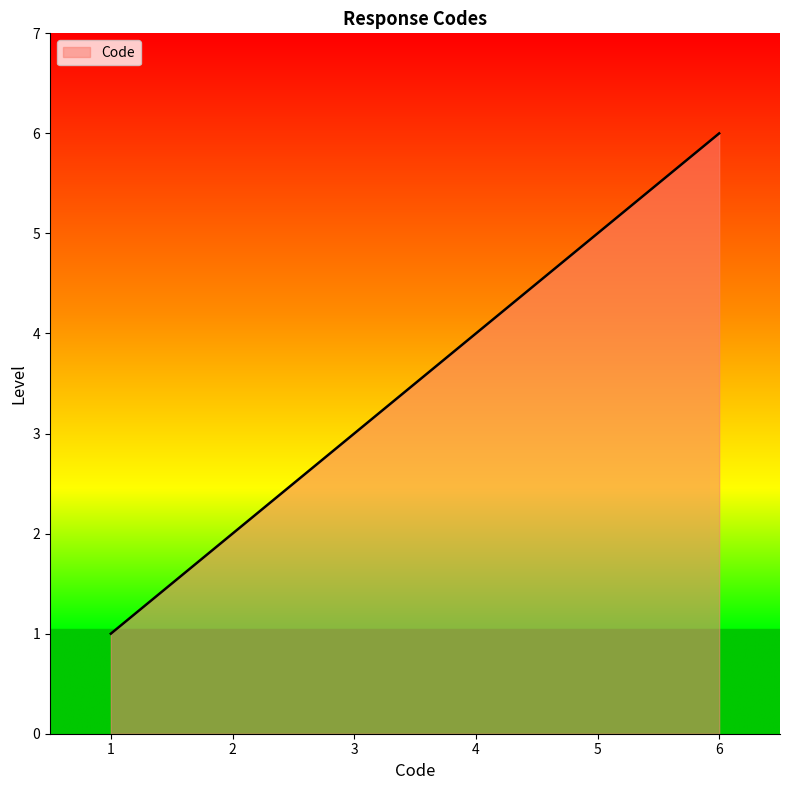

Approximately how many times larger is the value at 2 compared to 1?

2.0